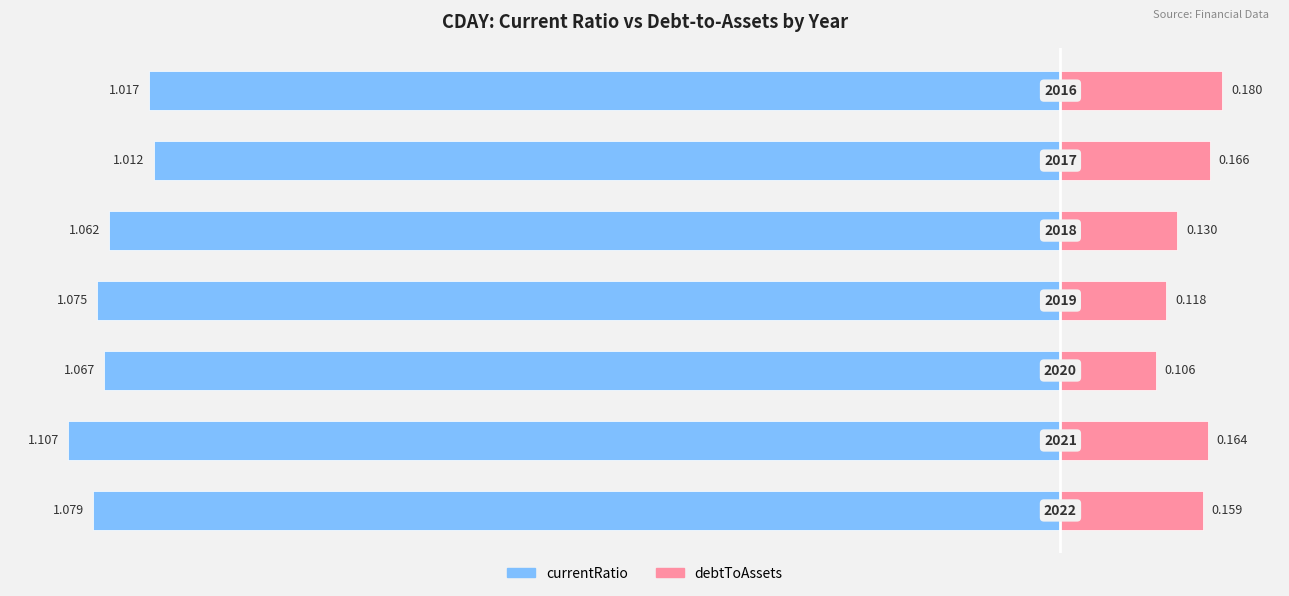

The value of currentRatio at 1 is -1.9. True or false?

False